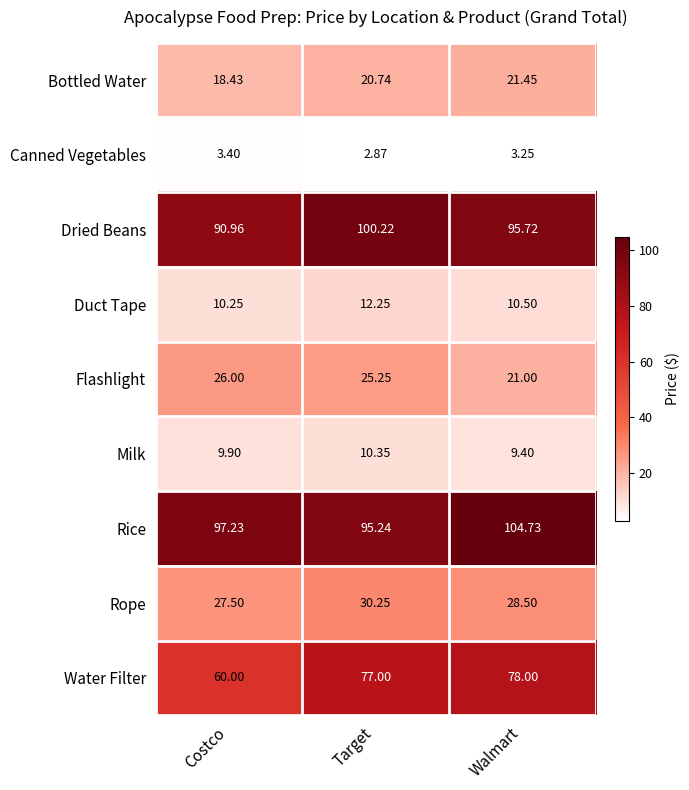

Where is Flashlight nearest to the value 23?

Walmart